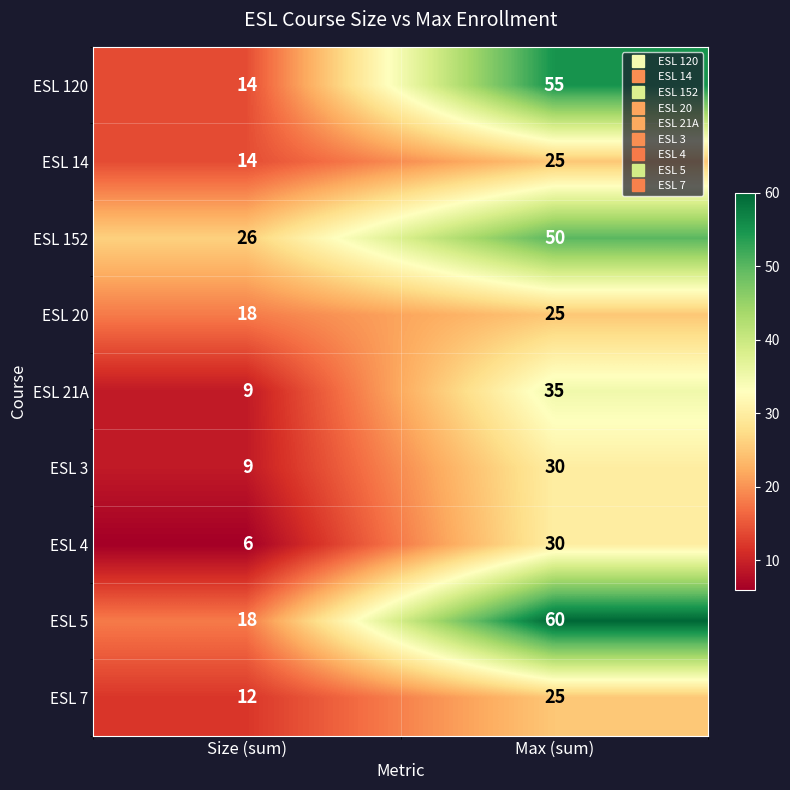

Is it true that ESL 21A equals 15 at Size (sum)?

False